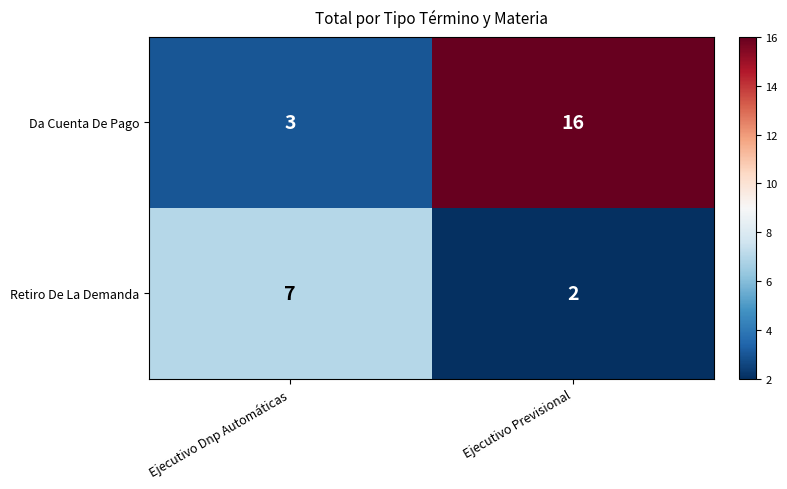

Which category has the highest value across all series?

Ejecutivo Previsional